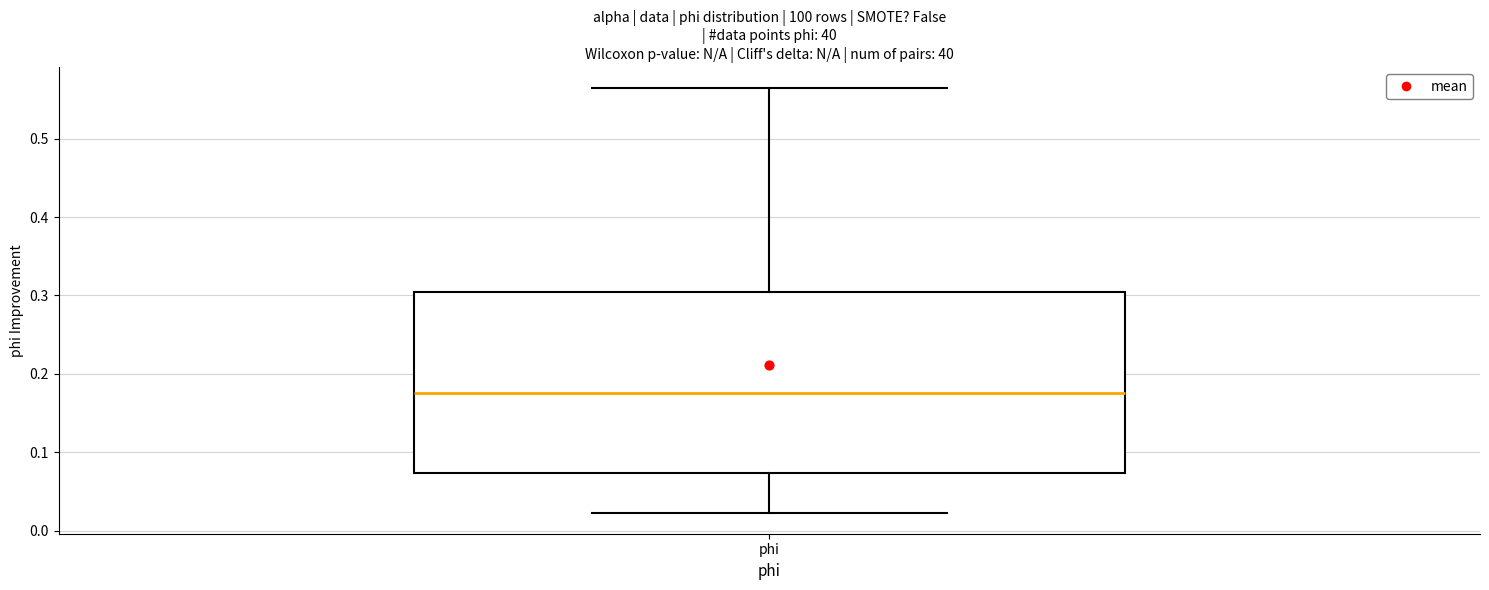

Transcribe this box plot: give where the median line is, the range the box spans, and where the two whiskers end, as read against the y-axis. The values are not printed on the chart, so give them approximately, as read against the axis.

median 0.18, box 0.07 to 0.30, whiskers 0.02 to 0.56